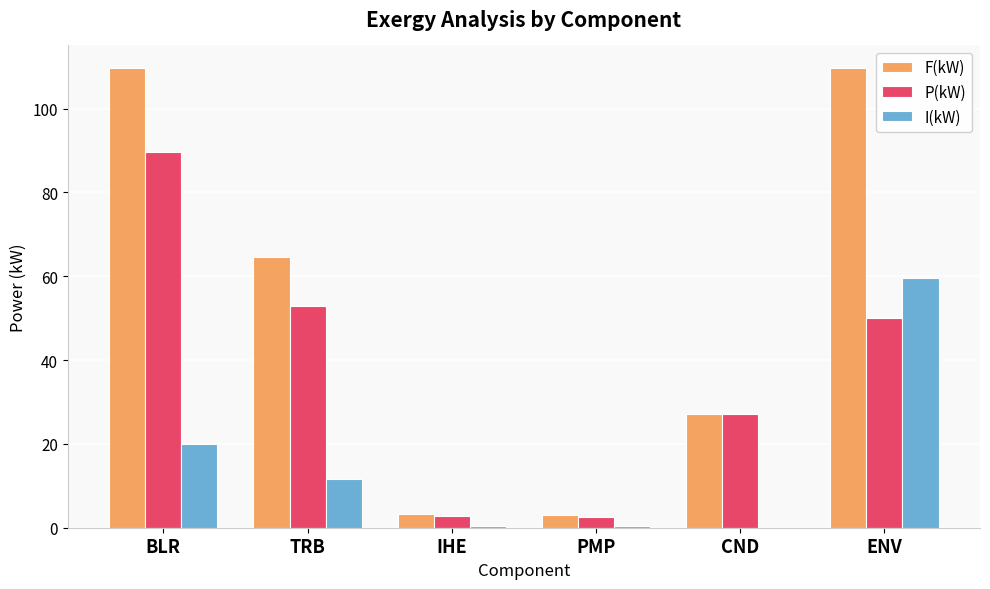

Is the value of I(kW) at CND greater than the value of P(kW) at TRB?

No